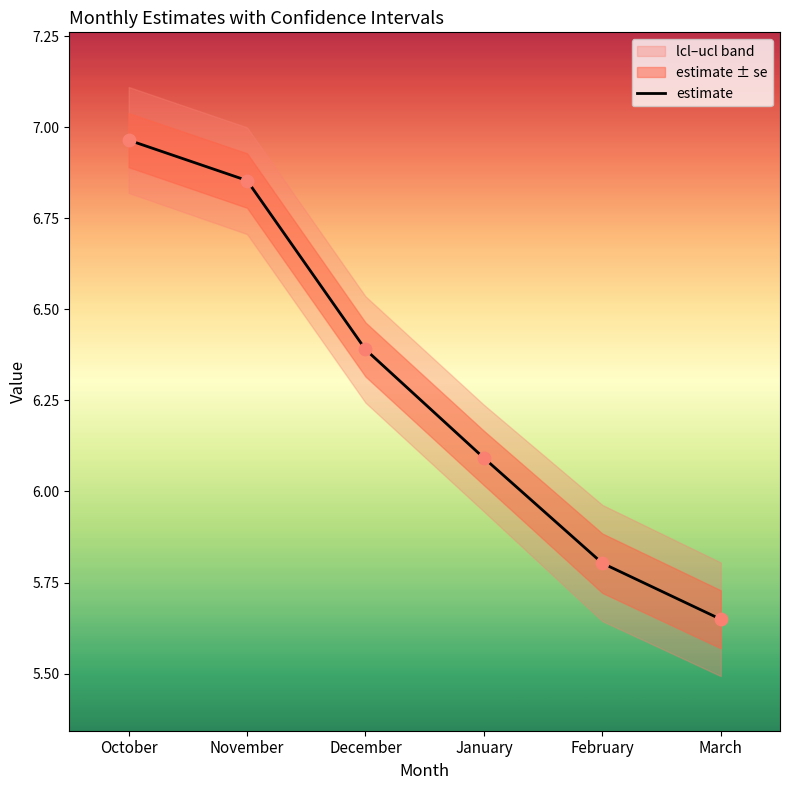

Which has a higher value, November or October?

October